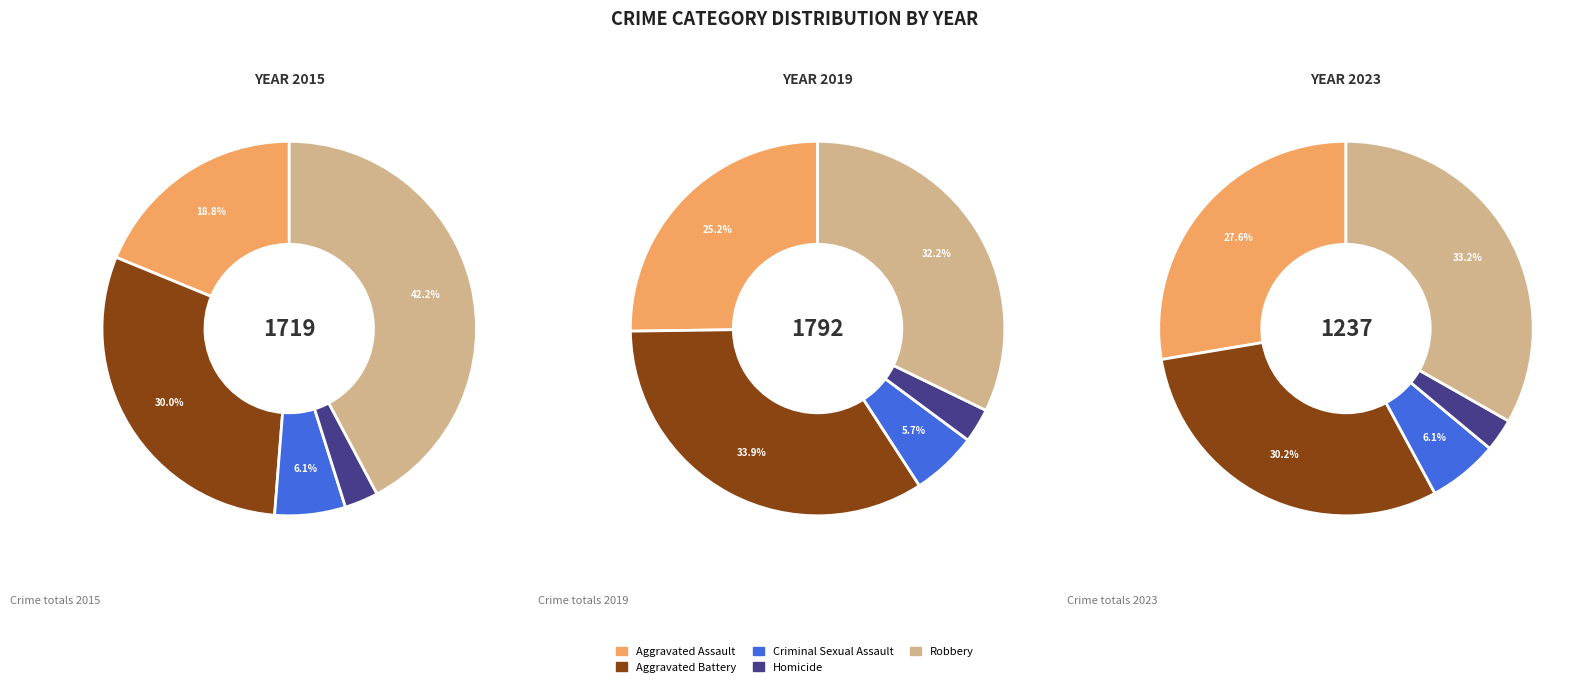

How many segments does this pie chart have?

5